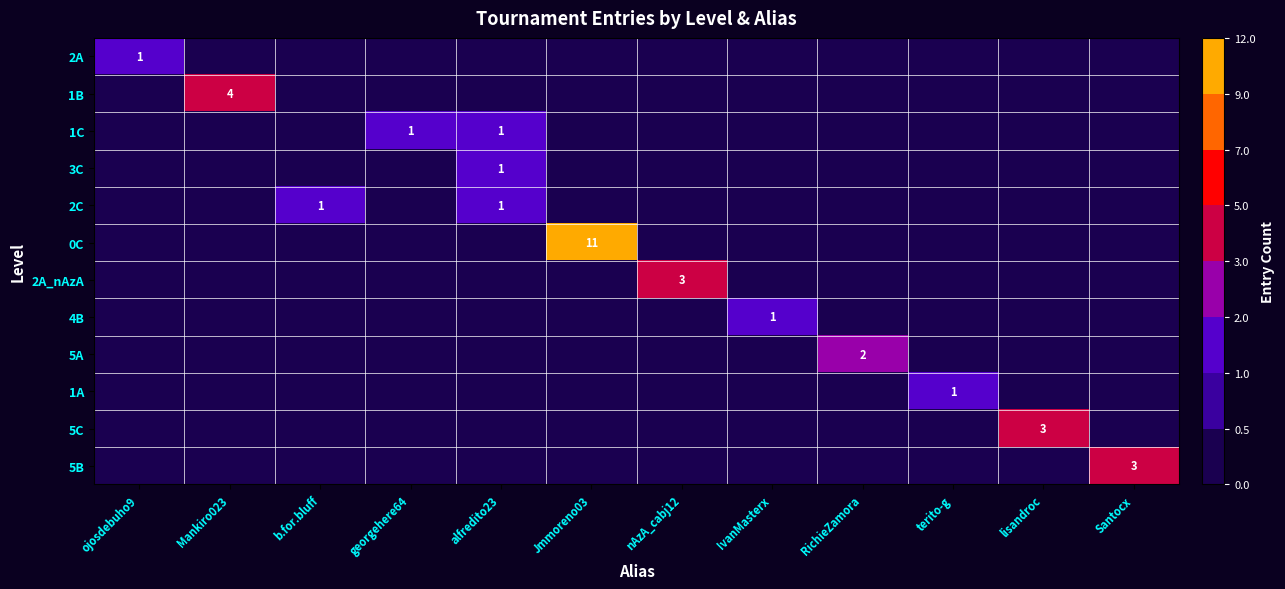

Which series has the largest range (max minus min)?

0C